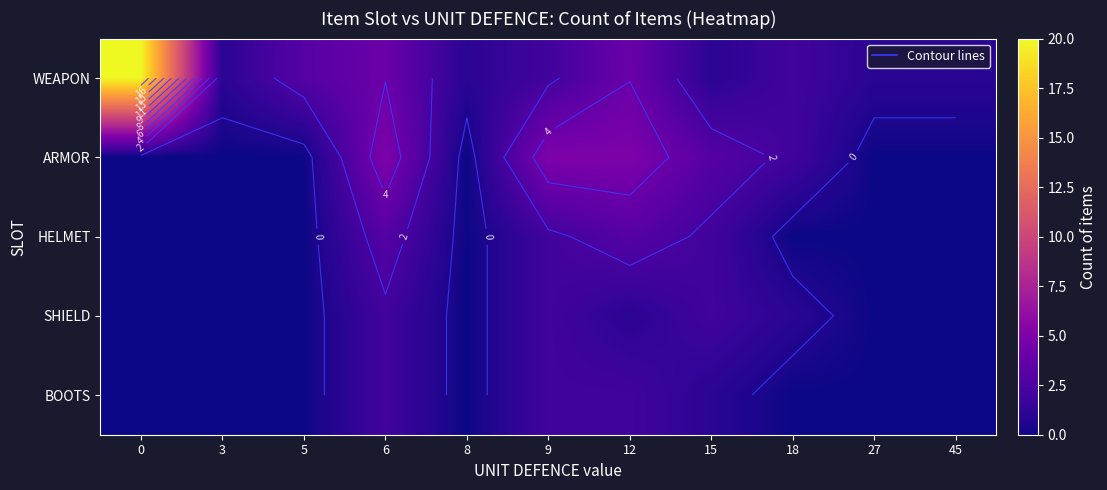

What is the difference between the ARMOR values at 18 and 45?

2